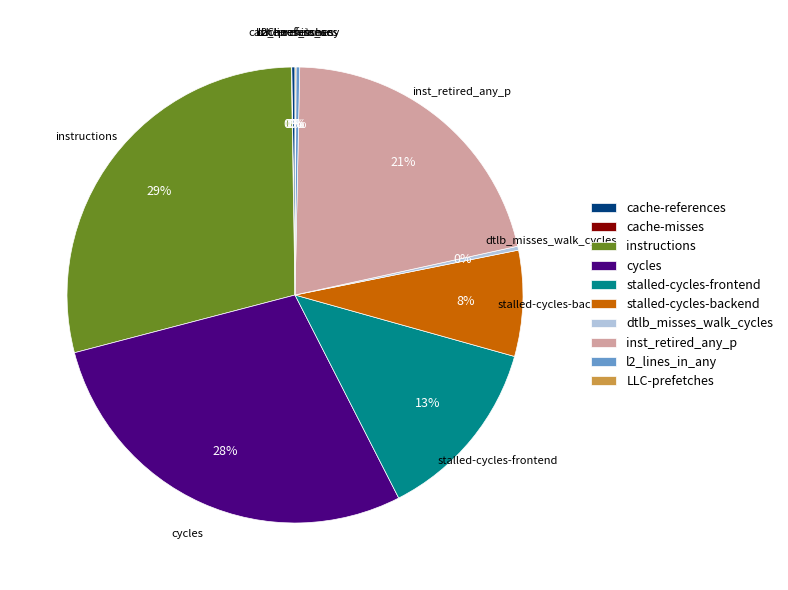

Is stalled-cycles-backend the majority of the pie?

No